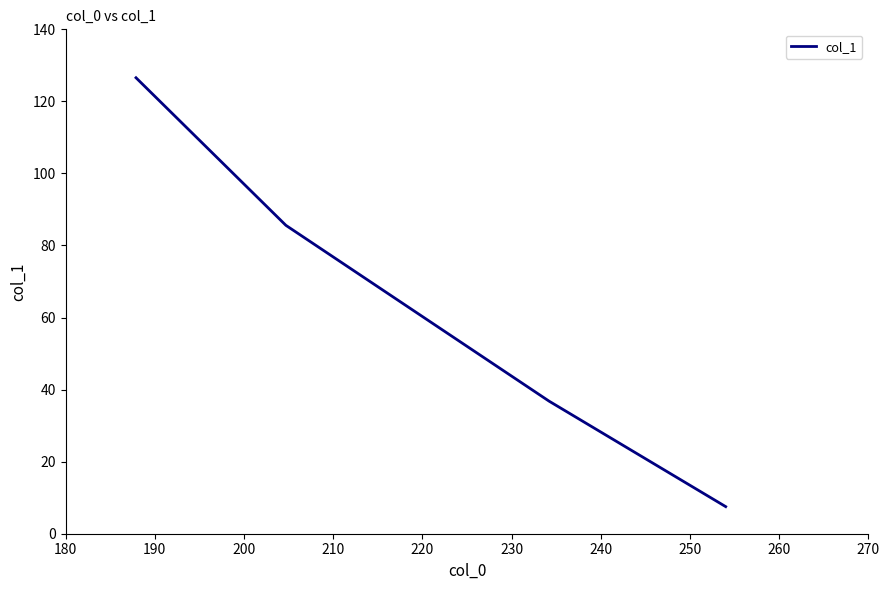

What is the smallest value displayed?

7.5